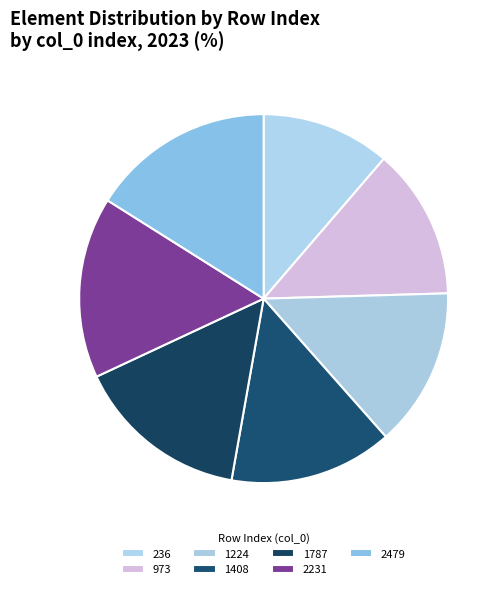

How many slices are in this pie chart?

7